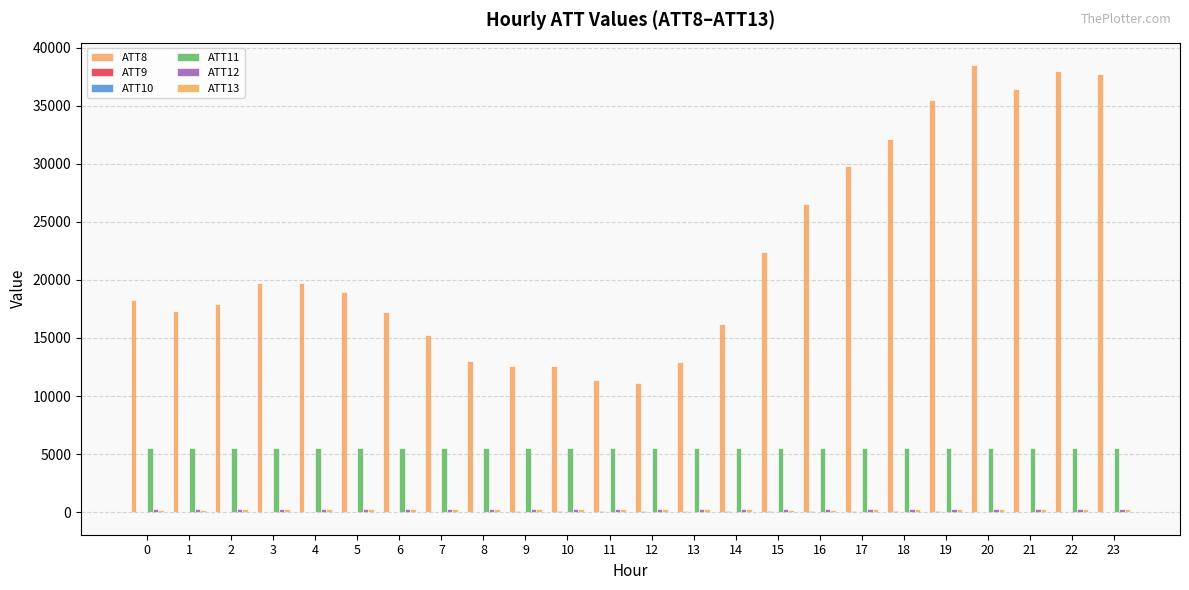

Between 5 and 11, which series saw the biggest shift?

ATT8